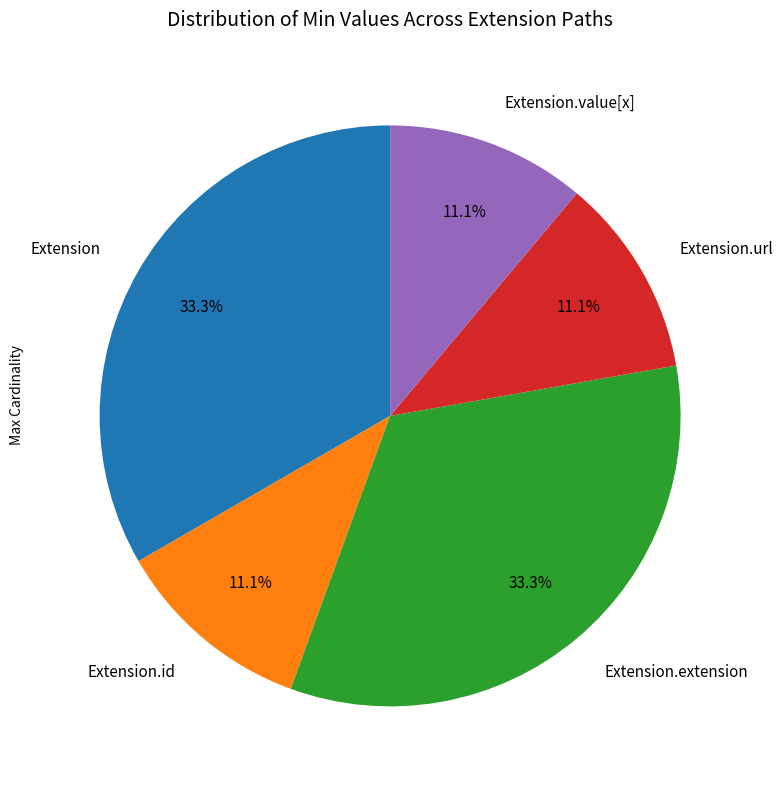

Combined, do Extension and Extension.extension account for over 50%?

Yes